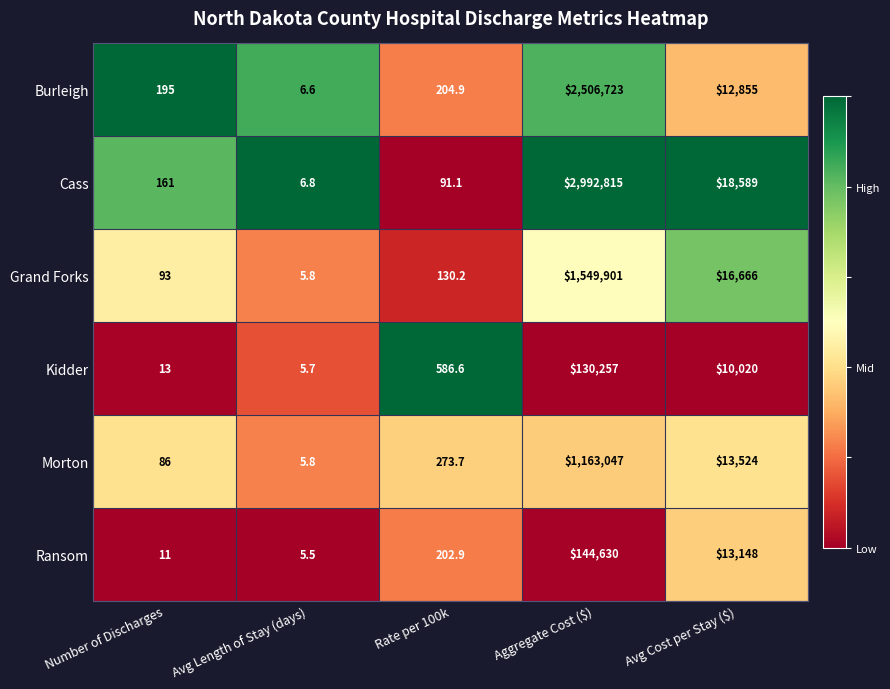

At which category is the sum across all series the highest?

Aggregate Cost ($)